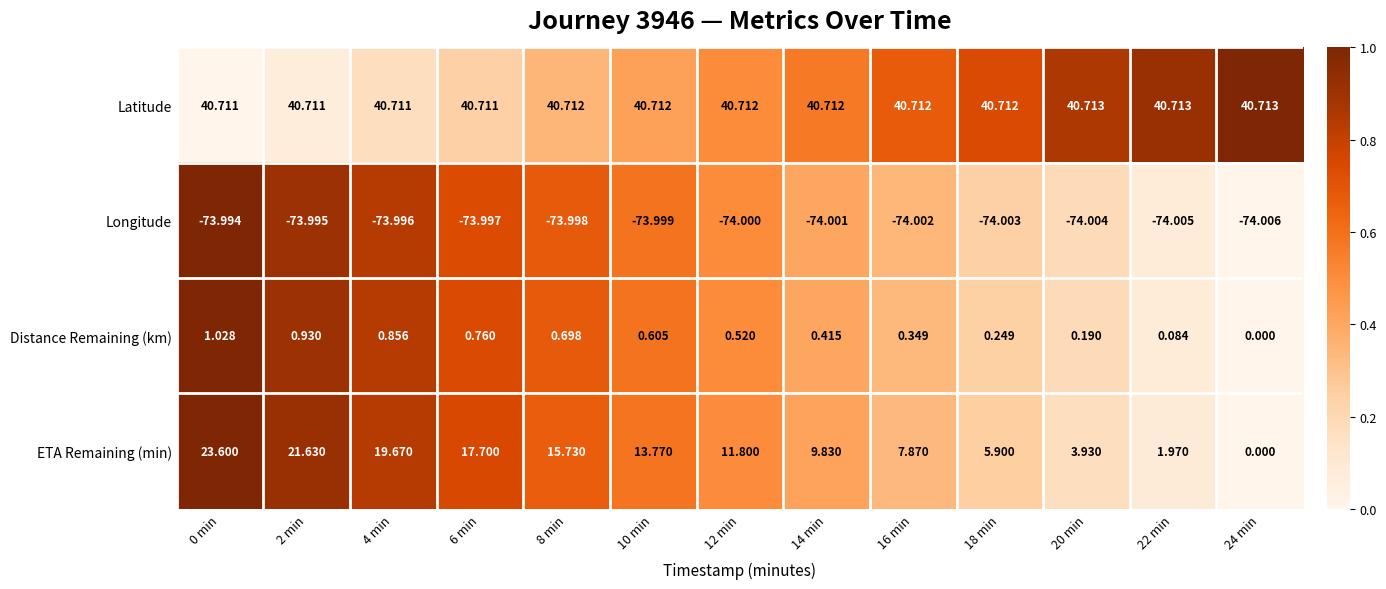

Between 14 min and 22 min, which series saw the biggest shift?

ETA Remaining (min)